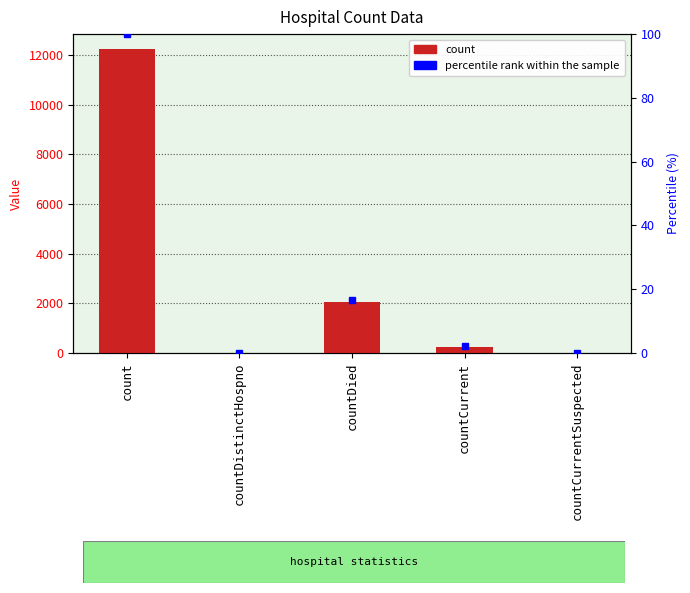

What is the highest value of the count series?

12233.0